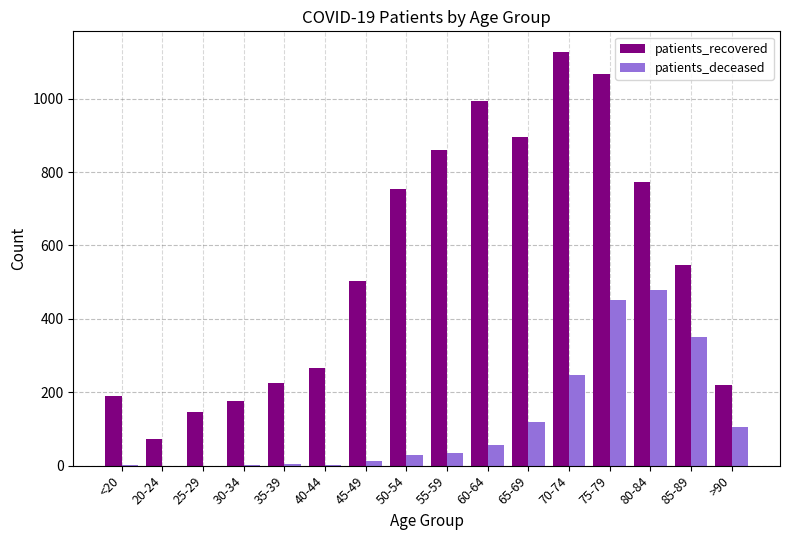

True or false: patients_recovered has a value of 26 at 20-24.

False